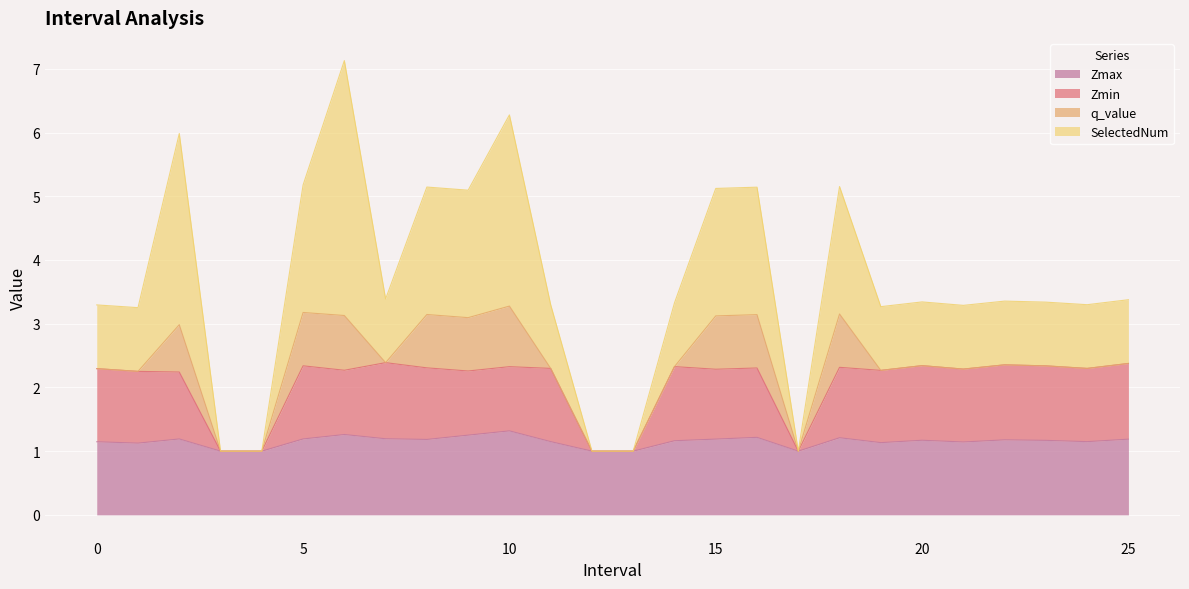

What is the highest value of the Zmax series?

1.3